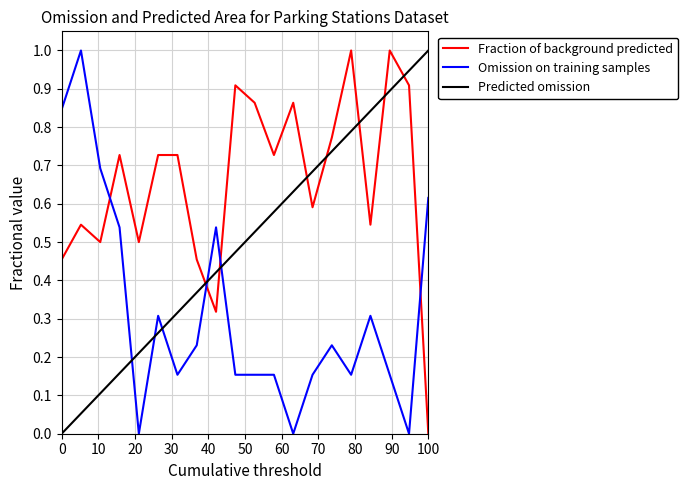

How many intersections are there between Omission on training samples and Predicted omission?

5